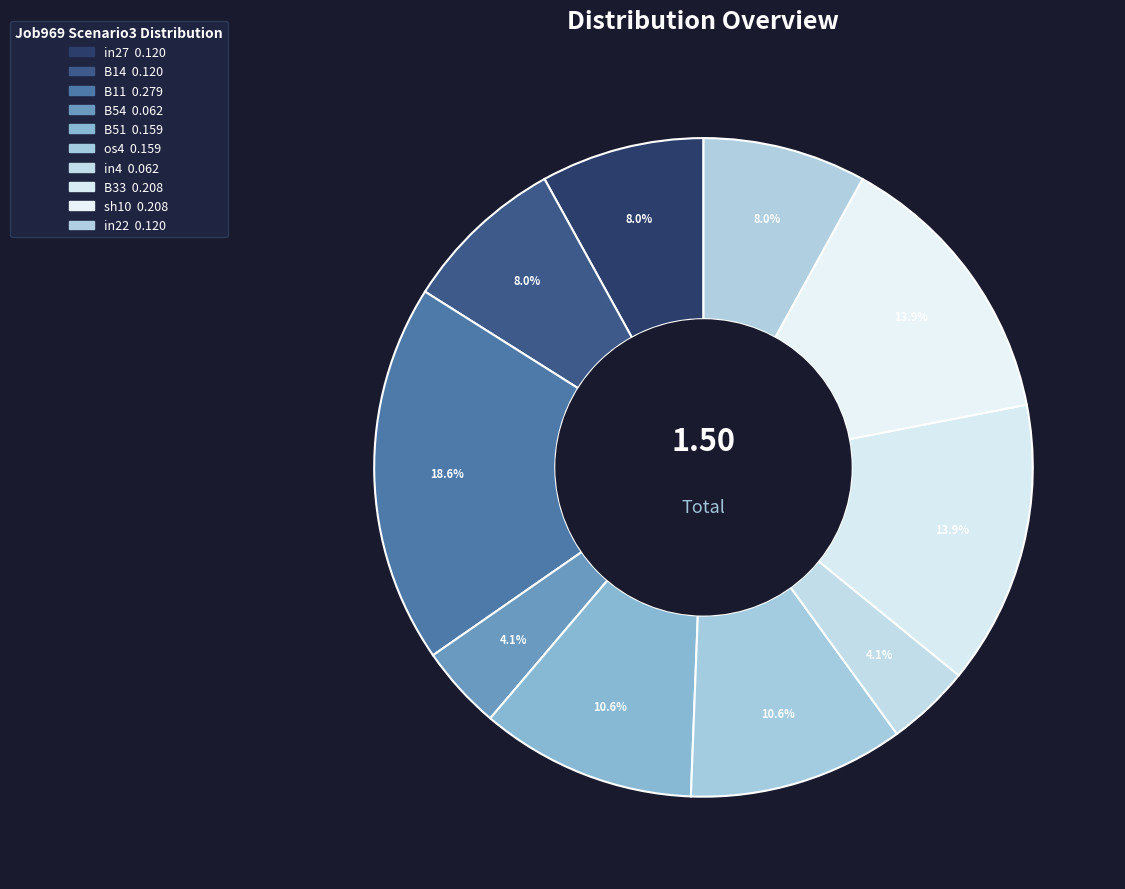

How many segments does this pie chart have?

10